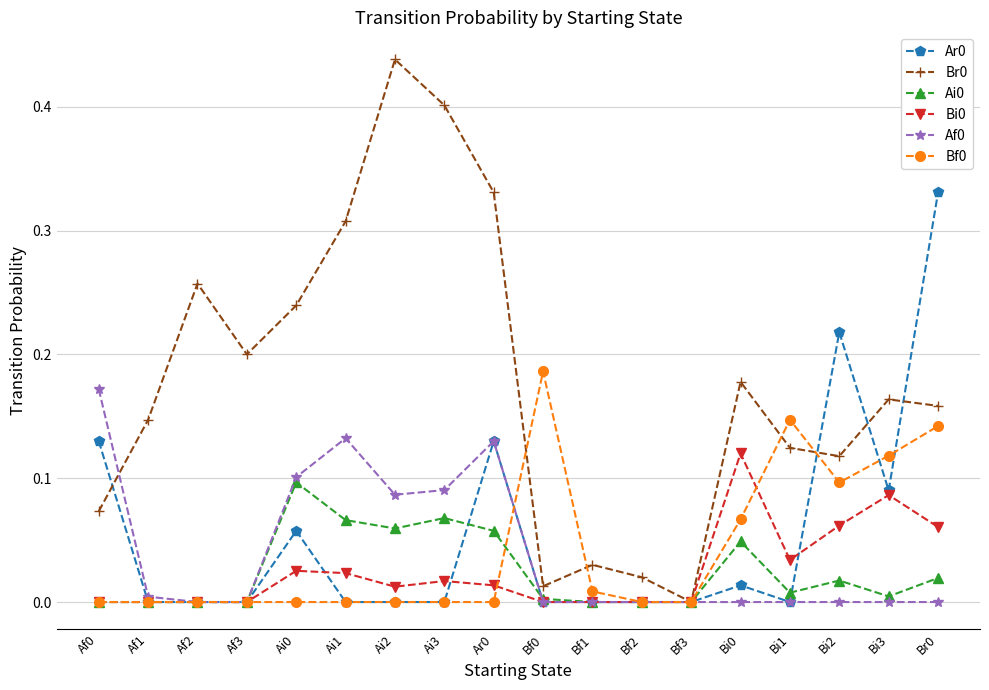

Where is the first local minimum for Br0?

Af3